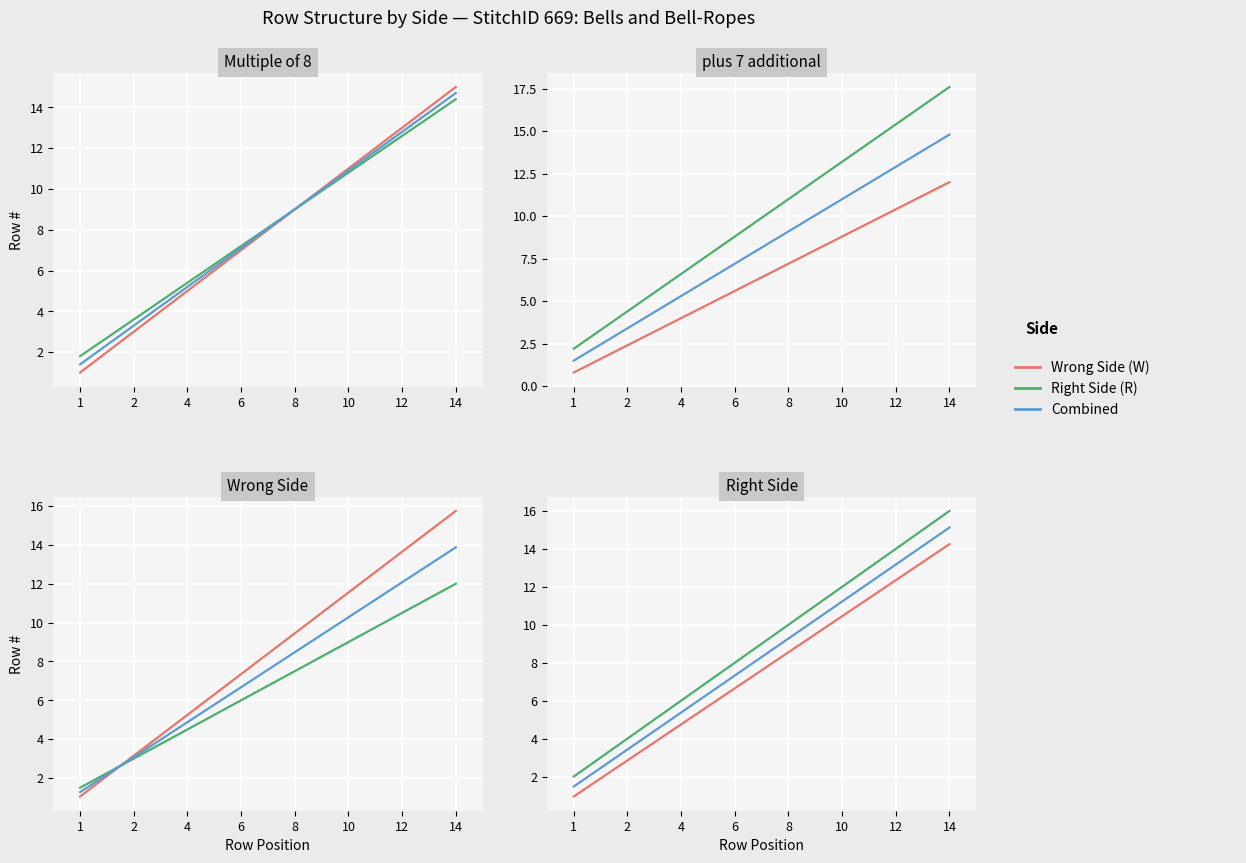

What is the average value of the Combined series?

8.3